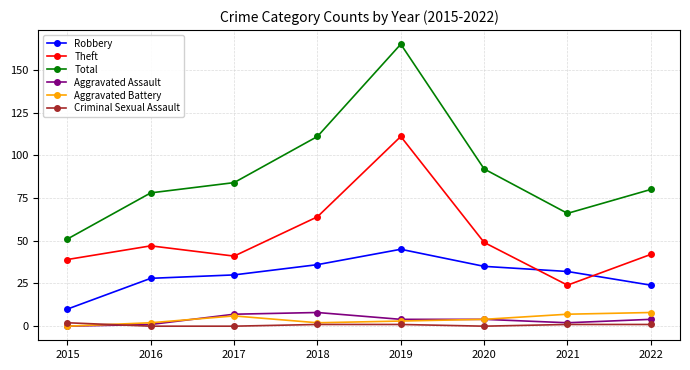

True or false: Theft and Criminal Sexual Assault intersect in this chart.

False